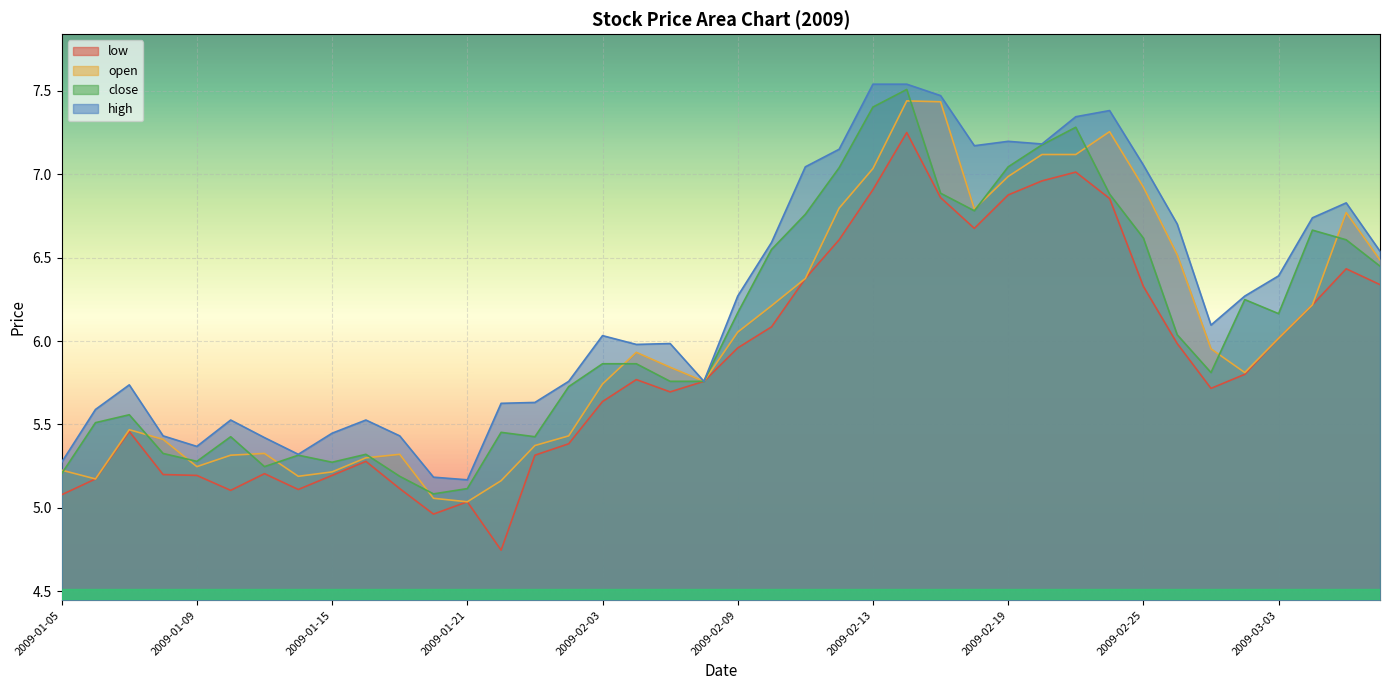

Where is the first local maximum for high?

2009-01-07